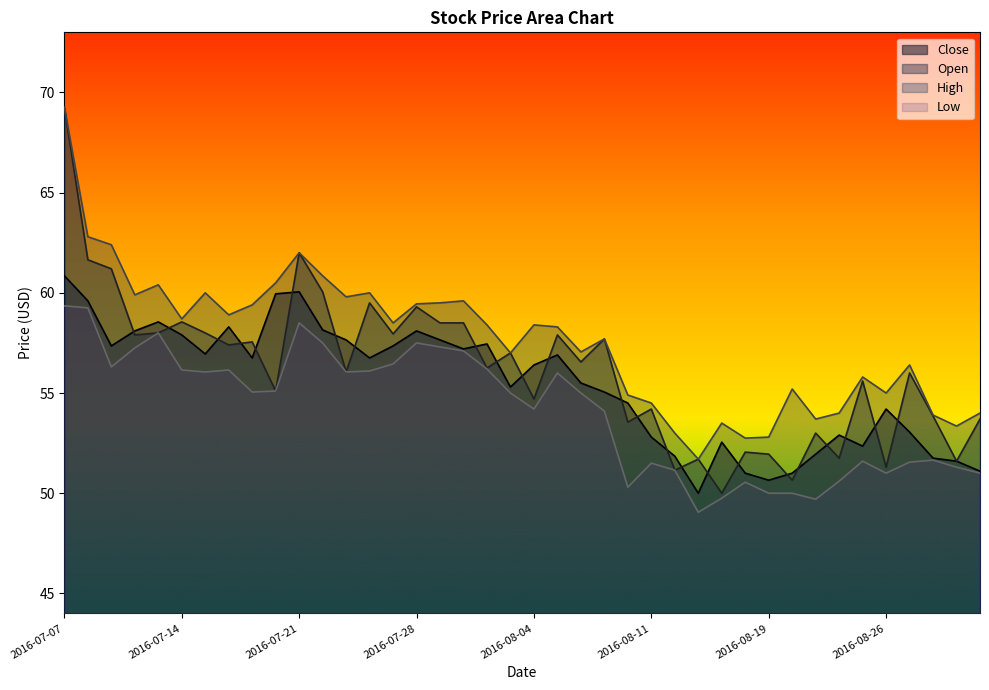

What is the sum of all Open values?

2248.6